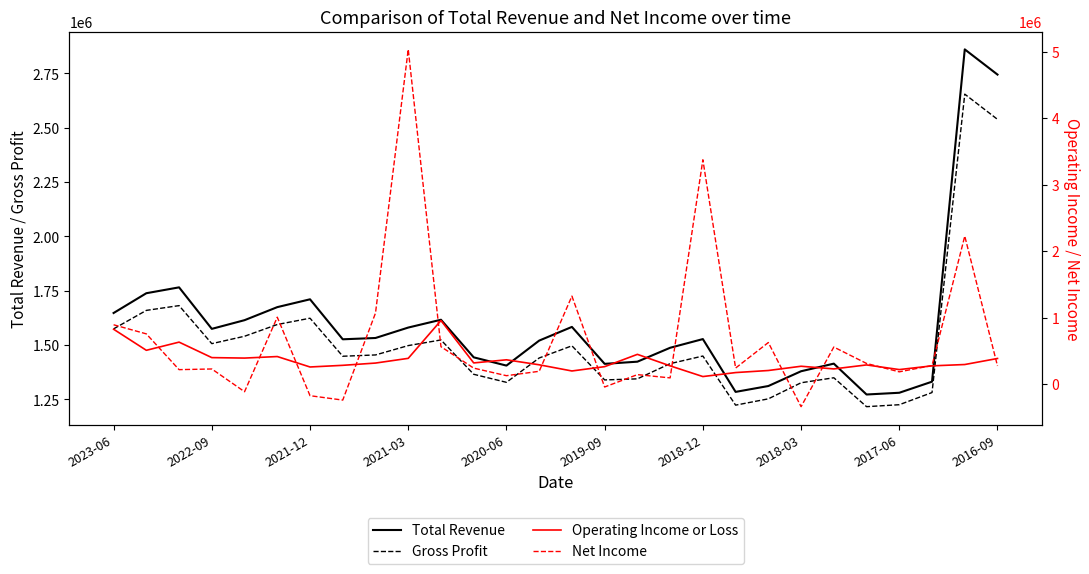

How many lines are shown in the chart?

4